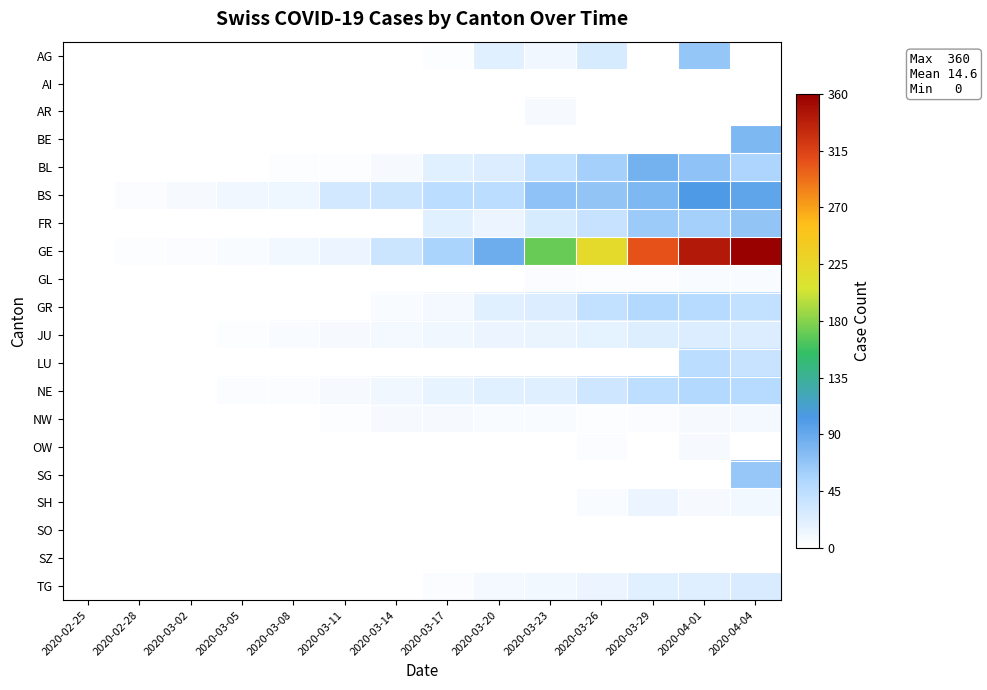

What is the total value across all series at 2020-03-29?

691